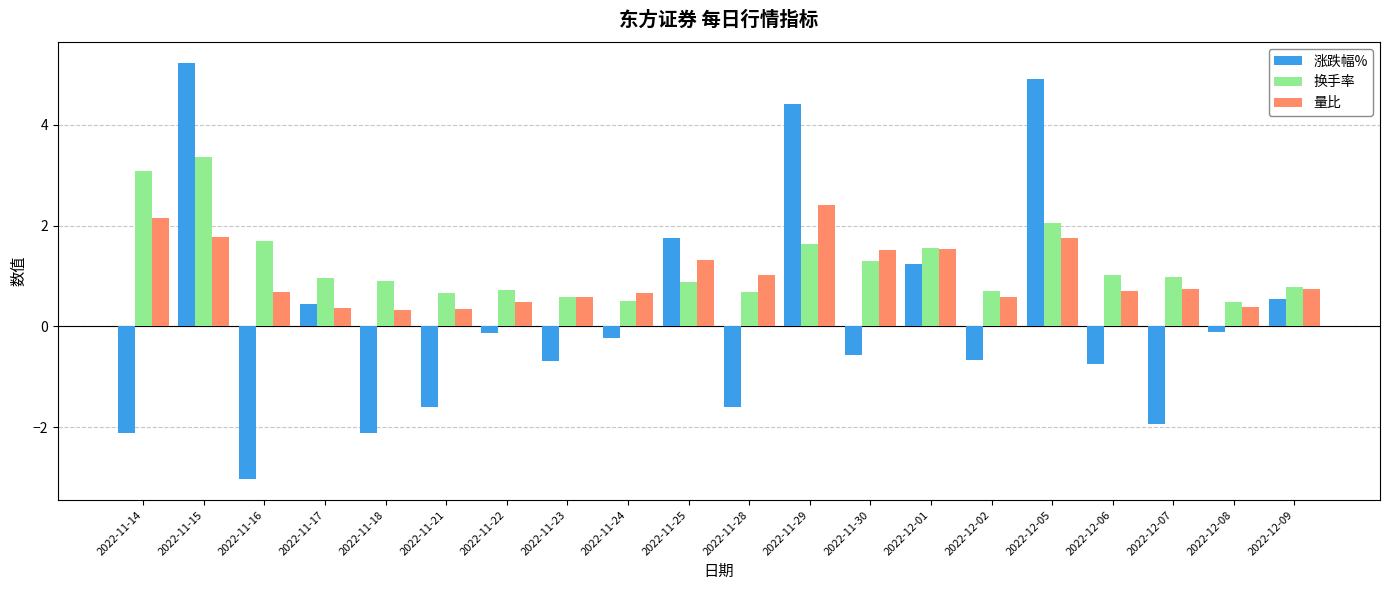

At 2022-12-02, list the series in order from largest to smallest.

换手率, 量比, 涨跌幅%